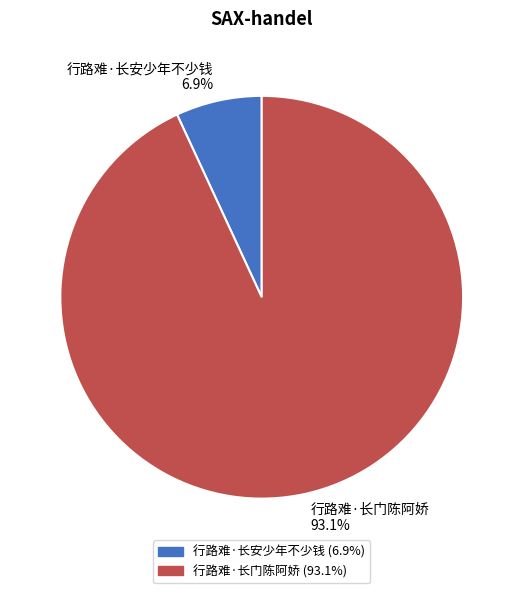

Is the sum of 行路难·长门陈阿娇 and 行路难·长安少年不少钱 greater than half?

Yes